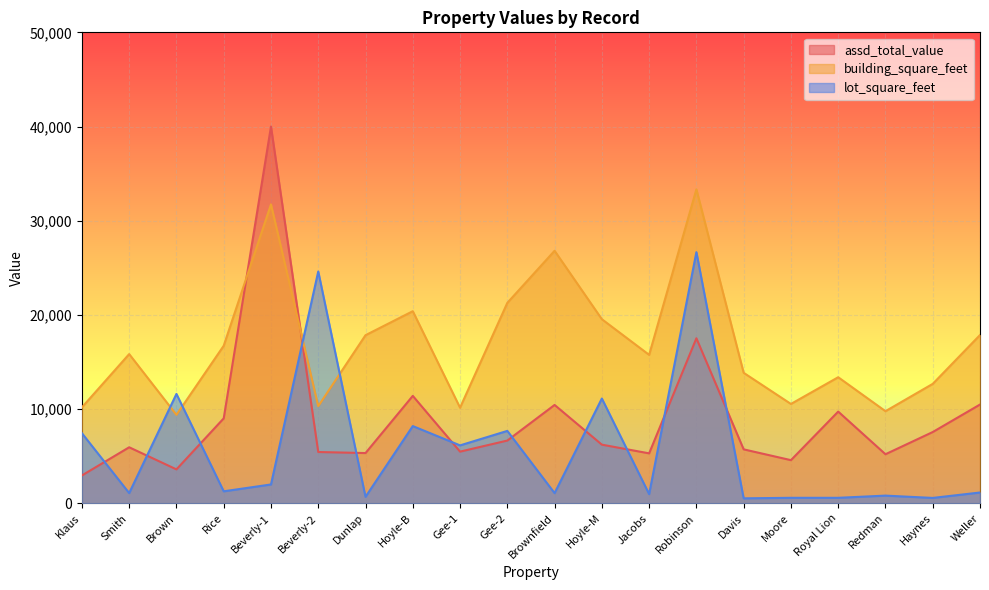

How many lines are shown in the chart?

3